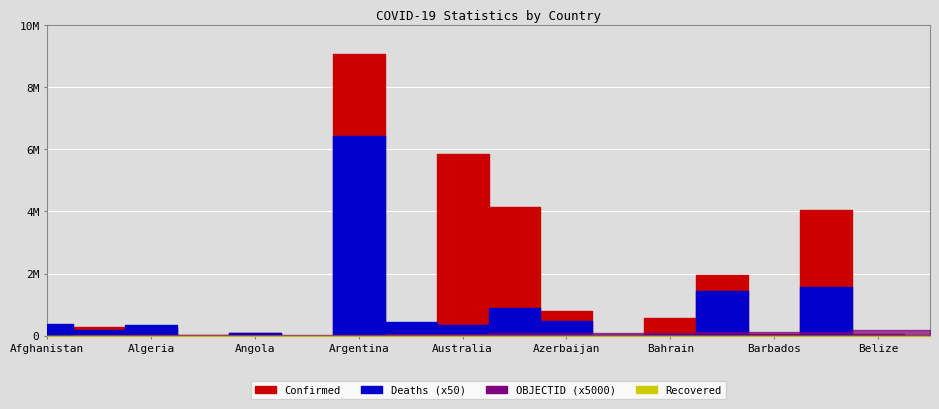

True or false: OBJECTID and Recovered intersect in this chart.

False